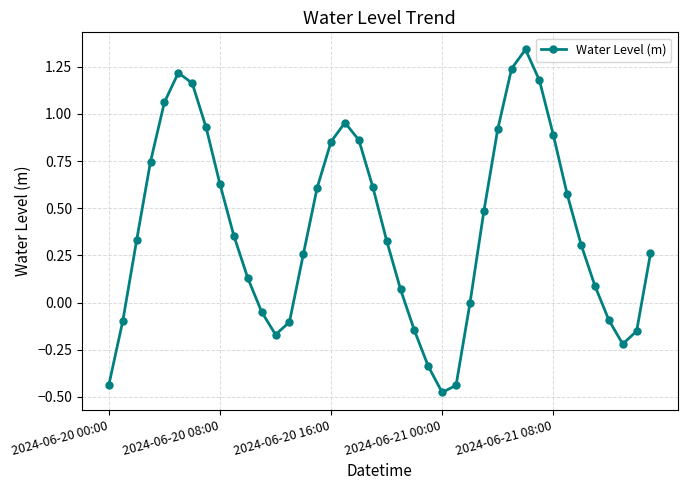

What is the difference between the second highest and minimum values?

1.7